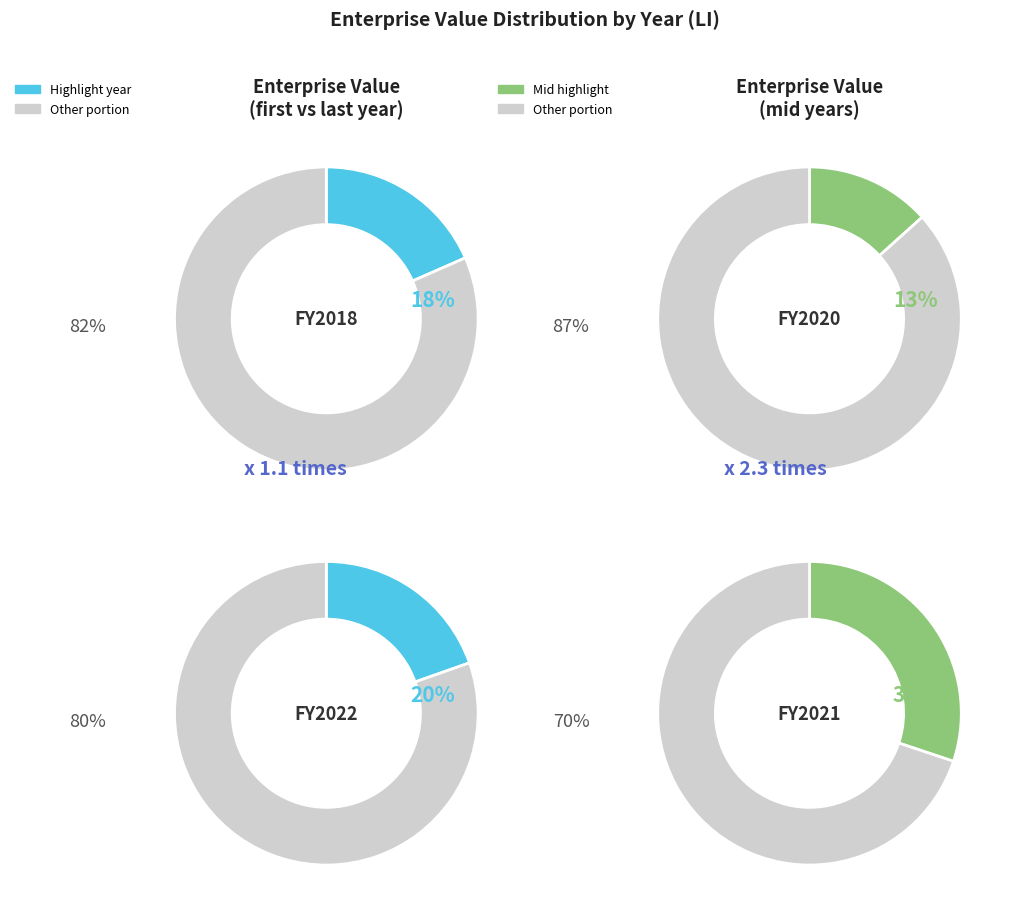

How much of the chart is everything except 2022?

80.4%